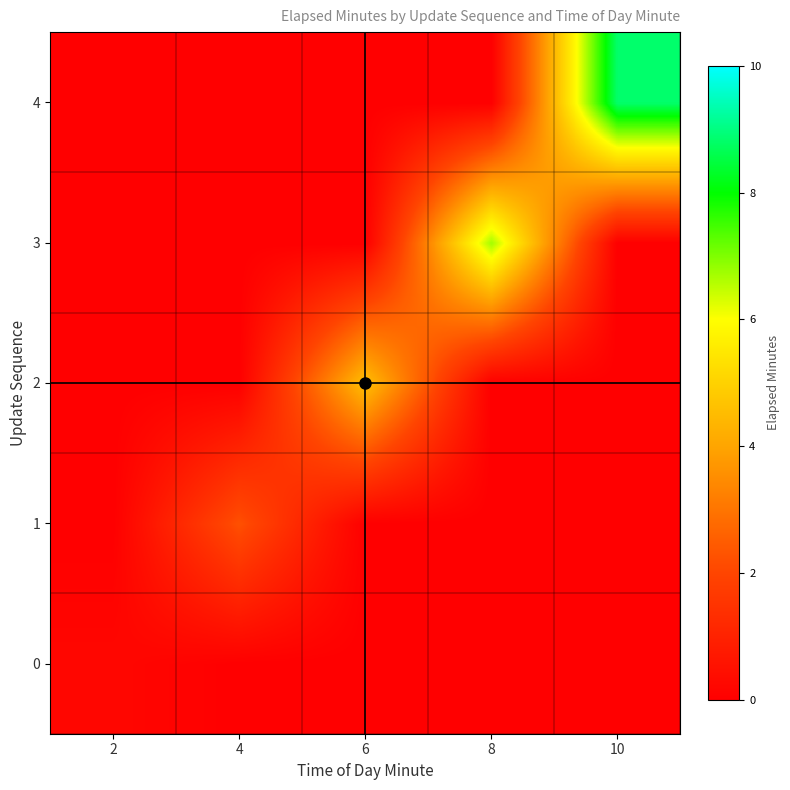

Reading left to right, what are all the values shown in this chart?

0: 2=0.2	4=0.0	6=0.0	8=0.0	10=0.0
1: 2=0.0	4=2.2	6=0.0	8=0.0	10=0.0
2: 2=0.0	4=0.0	6=4.6	8=0.0	10=0.0
3: 2=0.0	4=0.0	6=0.0	8=6.7	10=0.0
4: 2=0.0	4=0.0	6=0.0	8=0.0	10=8.8